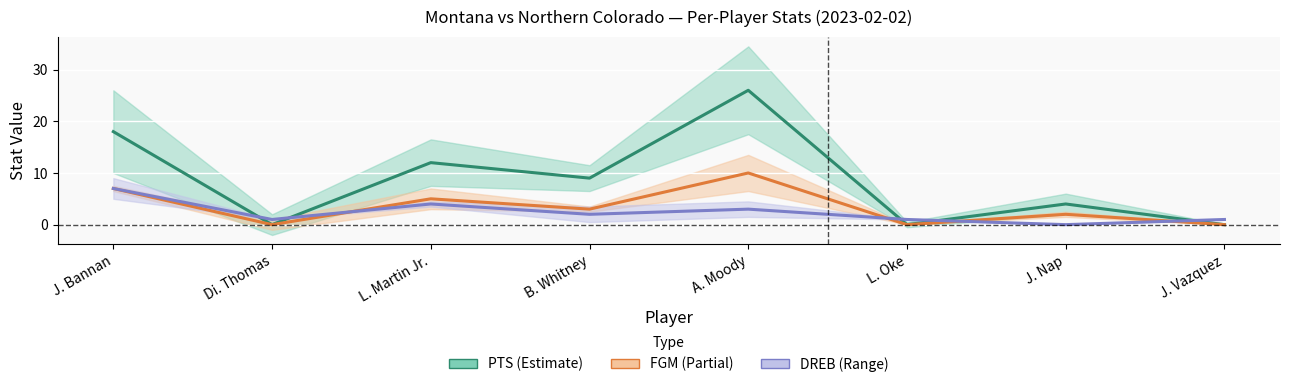

True or false: DREB has a value of 1 at B. Whitney.

False